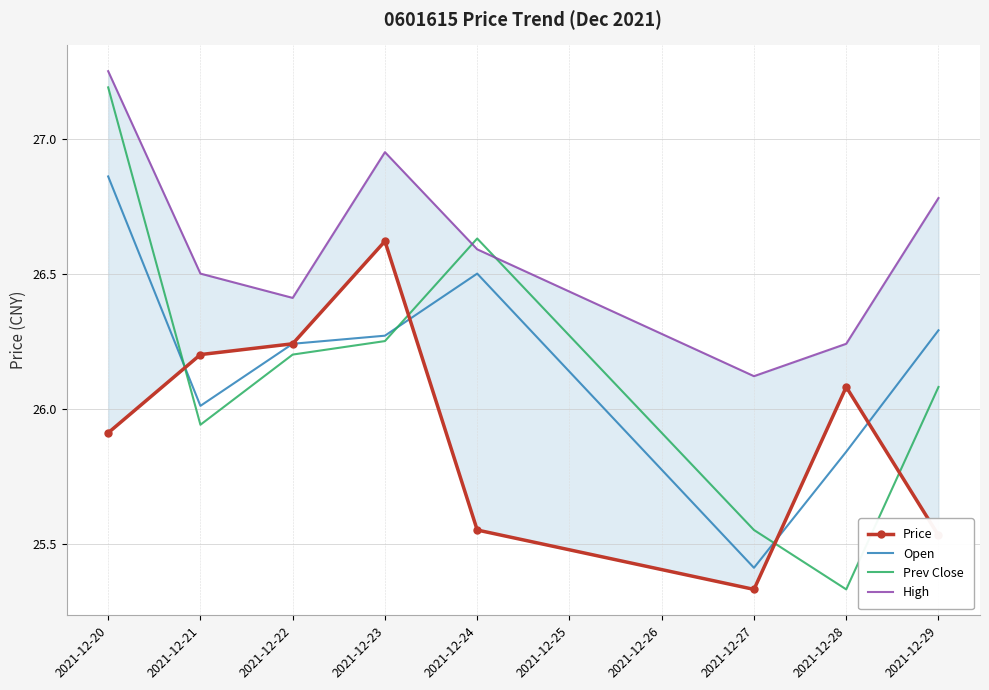

Is the value of Prev Close at 2021-12-28 greater than the value of Open at 2021-12-24?

No